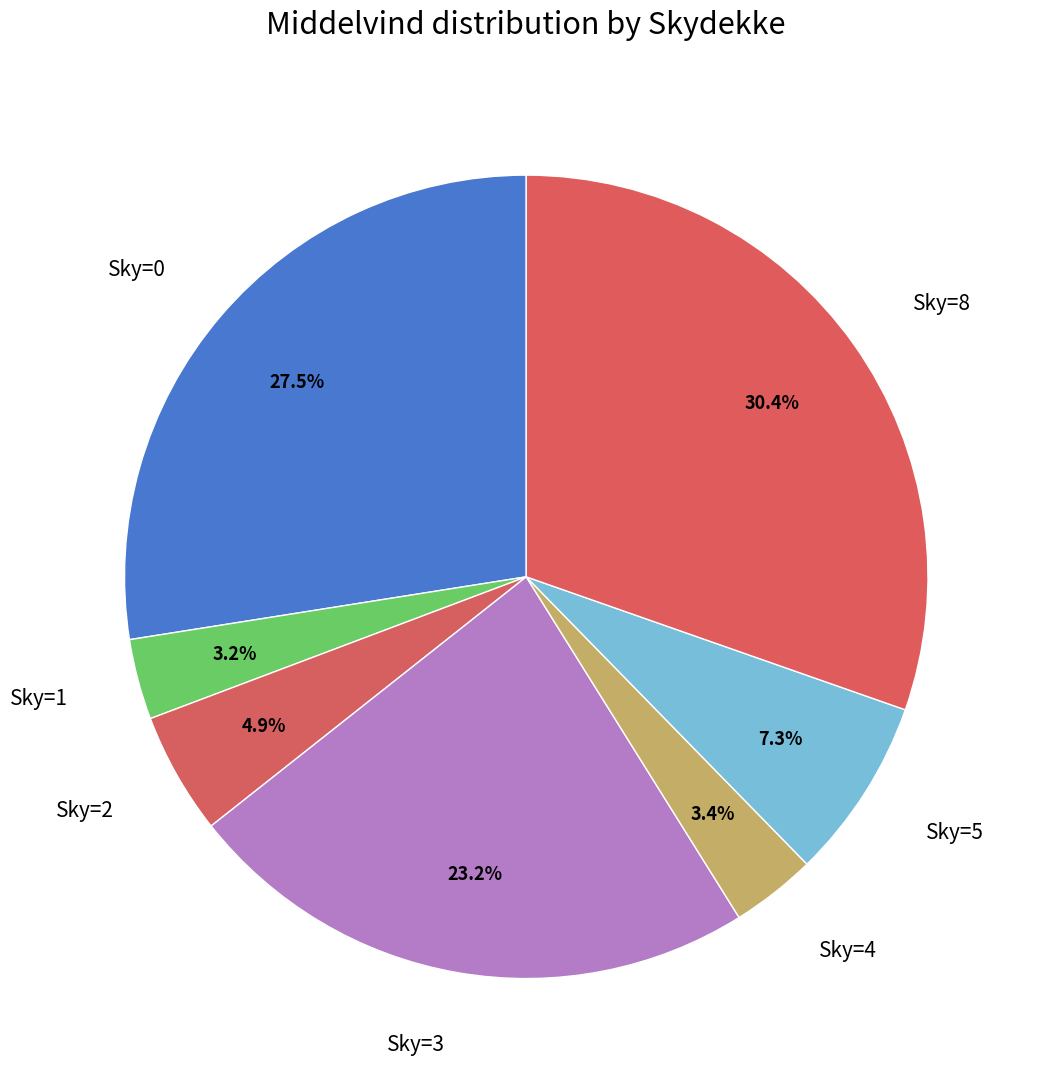

Does Sky=4 represent more than half of the total?

No